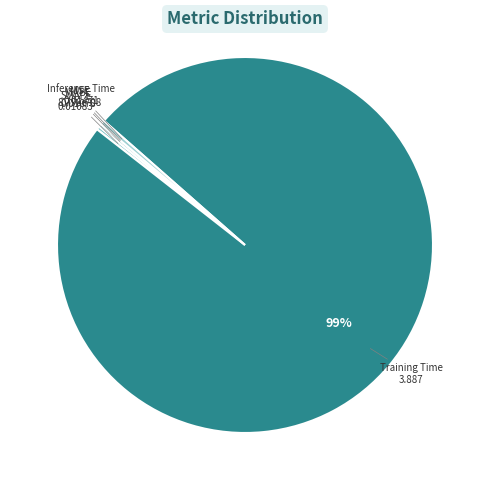

What is the majority slice?

Training Time